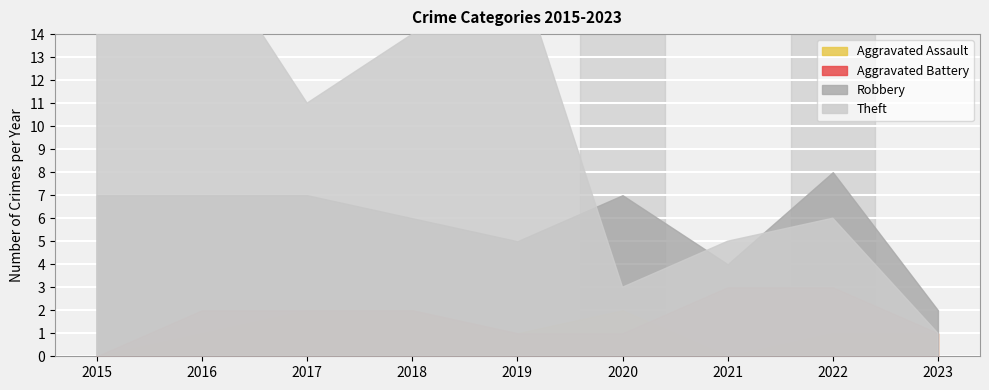

Where do Aggravated Assault and Aggravated Battery first cross each other?

2020 and 2021